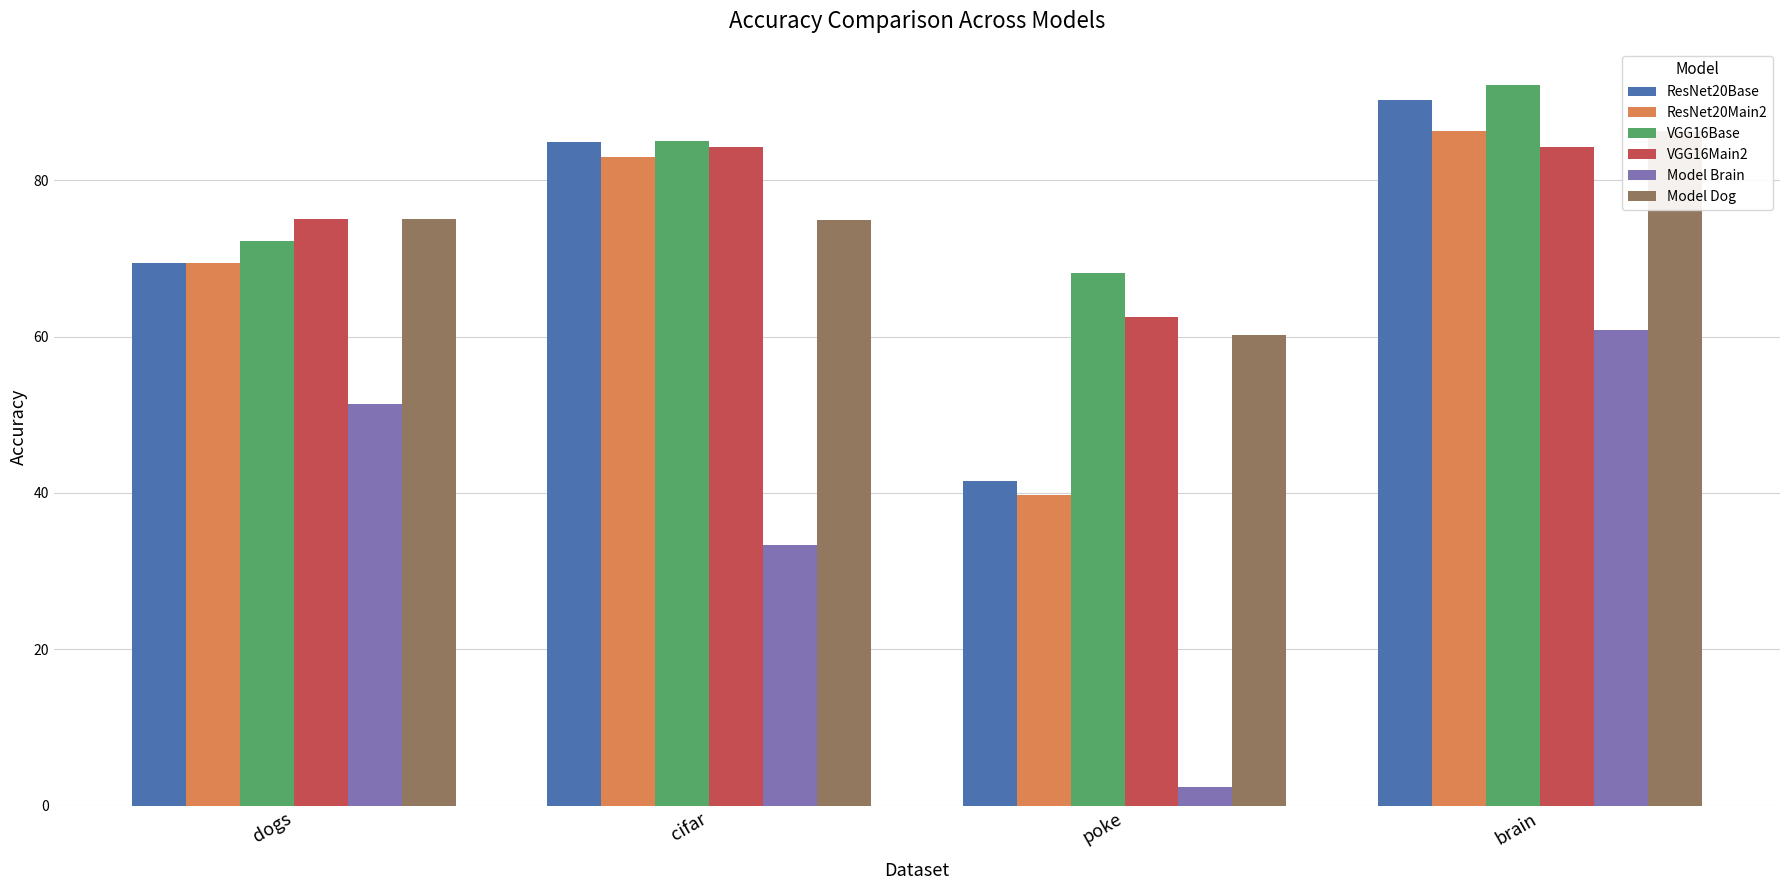

Where does the ResNet20Base series first go above 84?

cifar